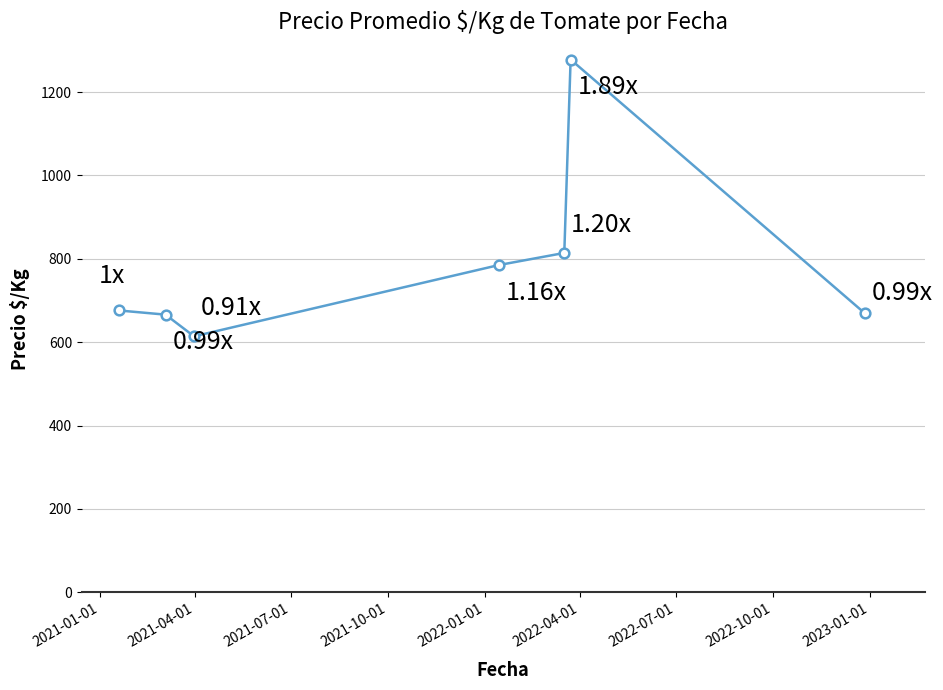

What is the sum of all values?

5502